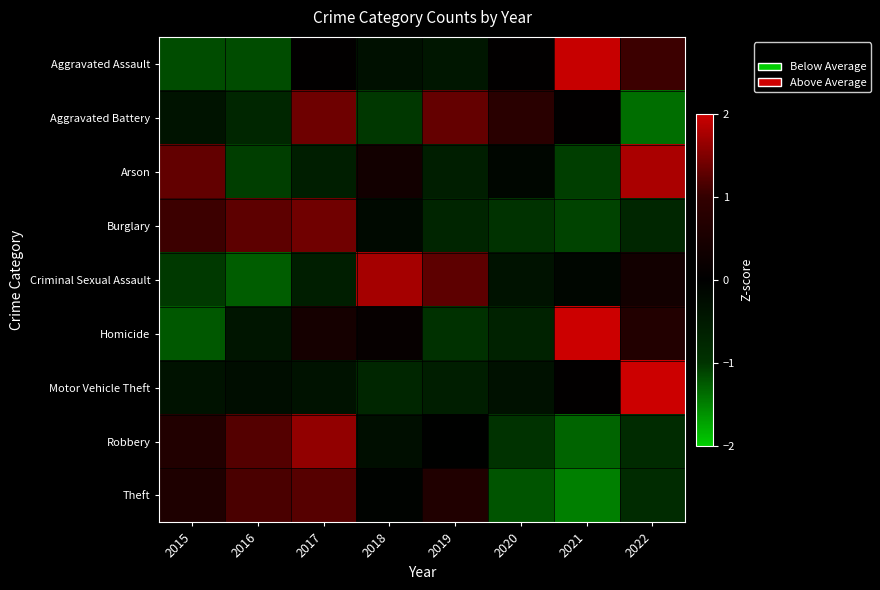

Which series changed the most between 2019 and 2021?

Homicide